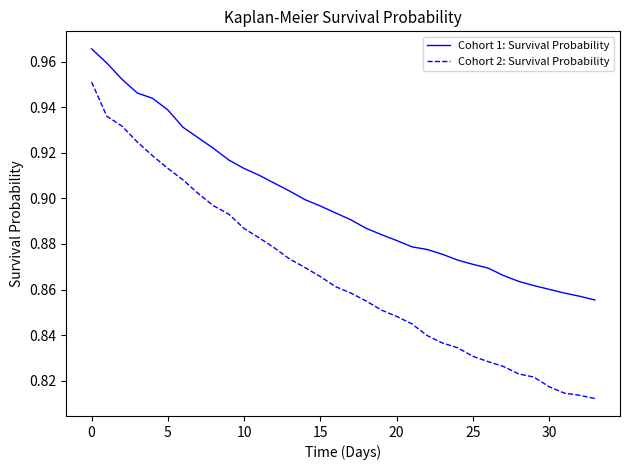

What are all the series names shown in the legend?

Cohort 1: Survival Probability, Cohort 2: Survival Probability